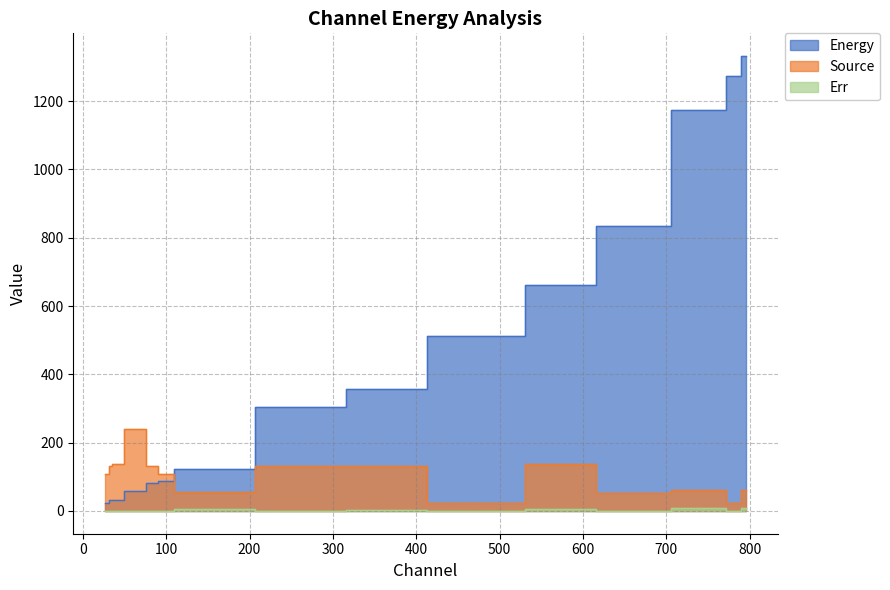

What are all the series names shown in the legend?

Energy, Source, Err